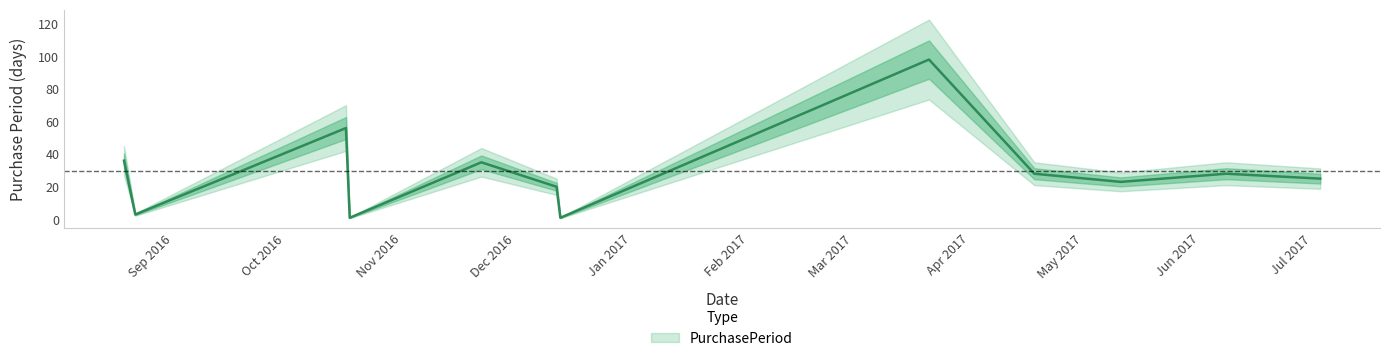

What is the difference between the values at 2017-05-11 and 2016-10-17?

33